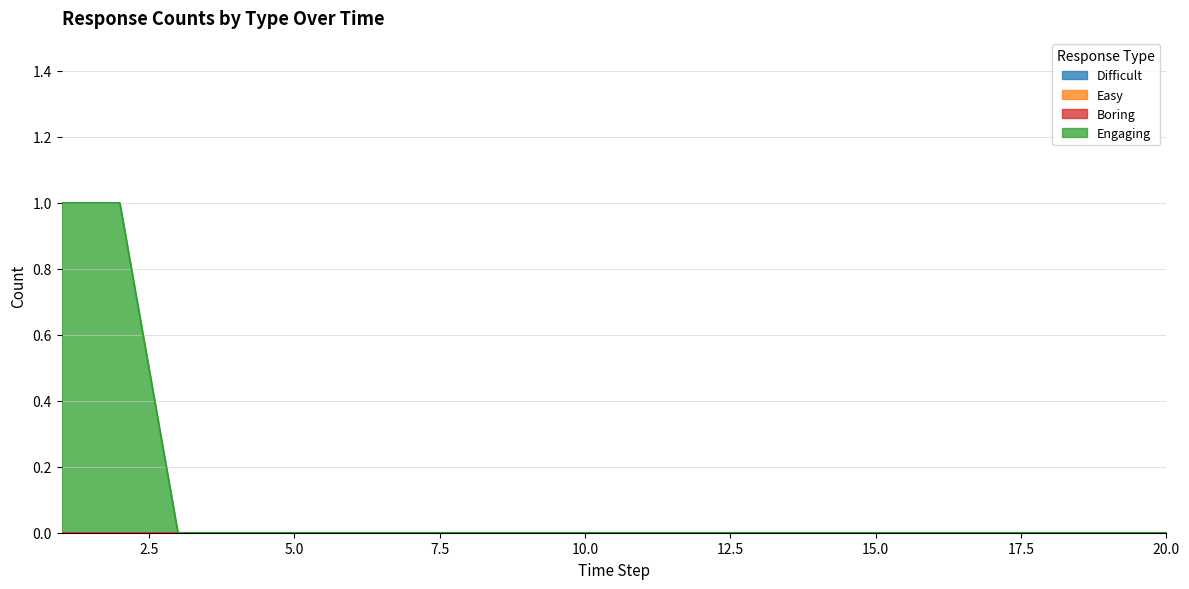

Reading left to right, what are all the values shown in this chart?

Difficult: 0	0	0	0	0	0	0	0	0	0	0	0	0	0	0	0	0	0	0	0
Easy: 0	0	0	0	0	0	0	0	0	0	0	0	0	0	0	0	0	0	0	0
Boring: 0	0	0	0	0	0	0	0	0	0	0	0	0	0	0	0	0	0	0	0
Engaging: 1	1	0	0	0	0	0	0	0	0	0	0	0	0	0	0	0	0	0	0